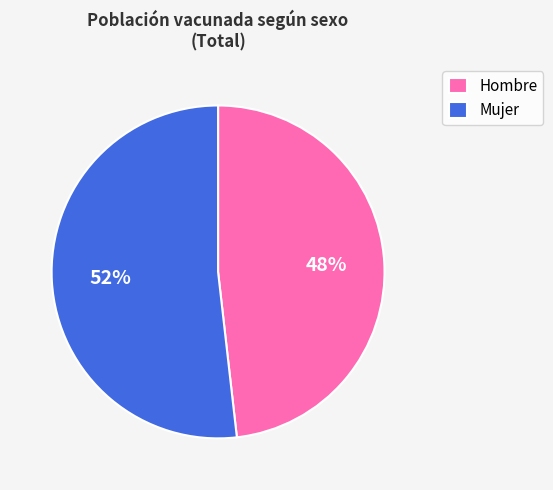

How many slices are in this pie chart?

2